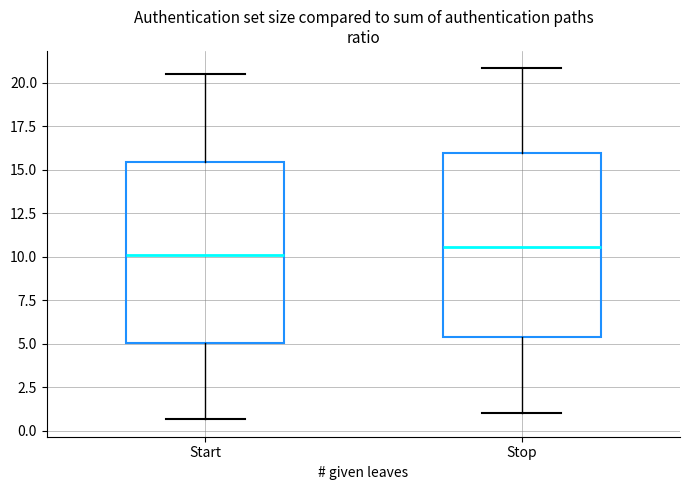

Reading left to right, transcribe this box plot: for each box, give where its median line is, the range the box spans, and where its two whiskers end, as read against the y-axis. The values are not printed on the chart, so give them approximately, as read against the axis.

Start: median 10.0, box 5.0 to 15.5, whiskers 0.5 to 20.5
Stop: median 10.5, box 5.5 to 16.0, whiskers 1.0 to 21.0